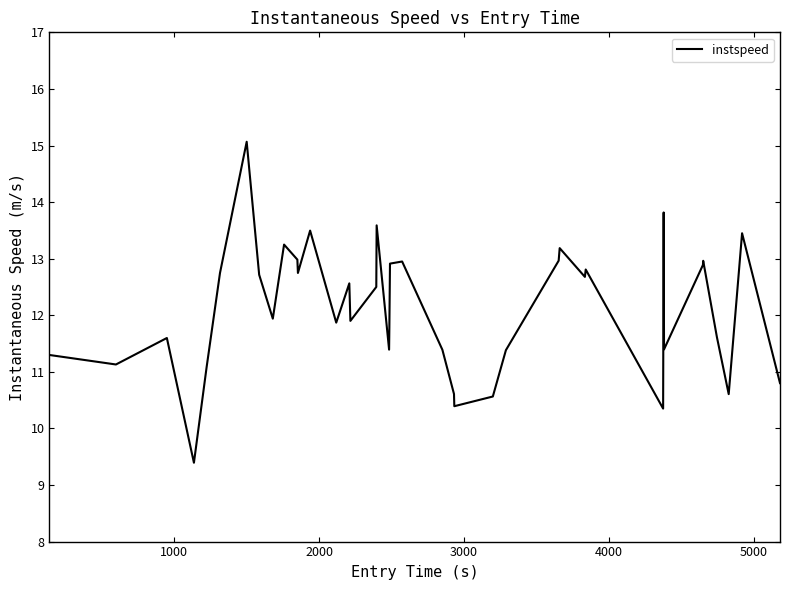

What is the smallest value displayed?

9.4